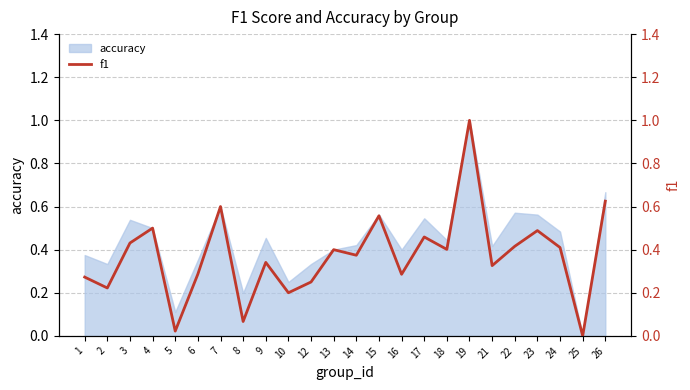

How many positive values are there?

23